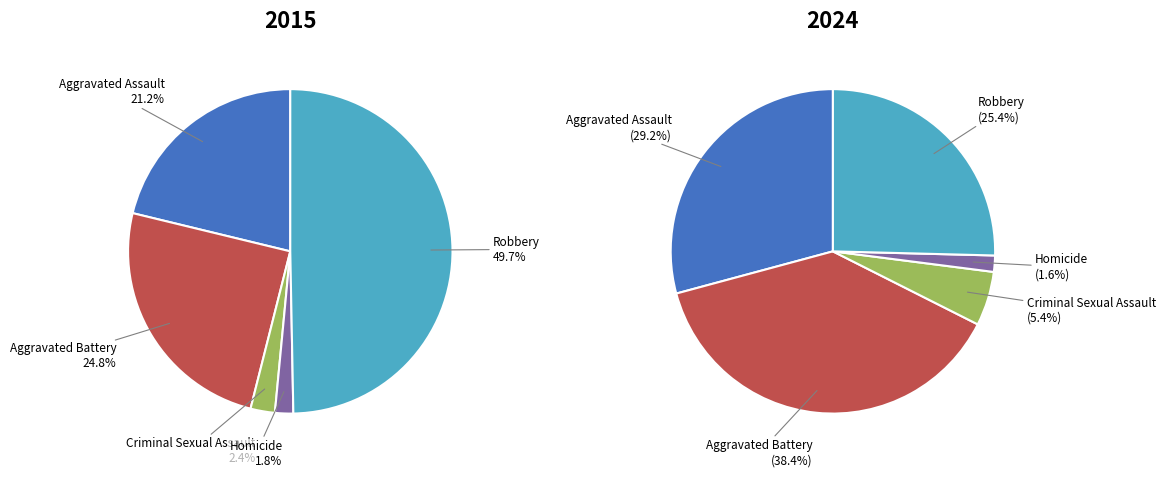

Is there a majority slice in this chart?

No